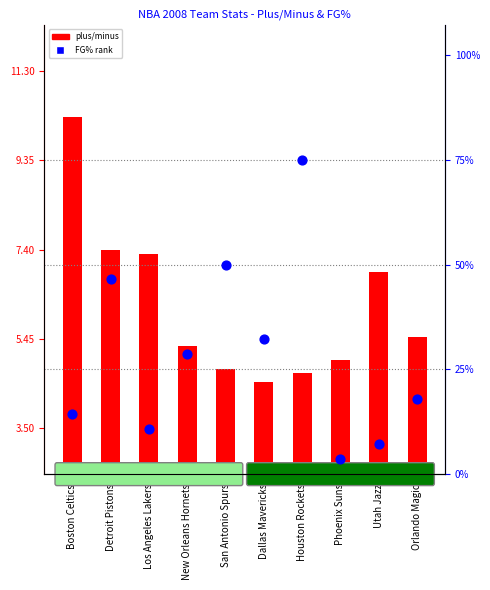

Which series has the largest total across all categories?

FG% rank